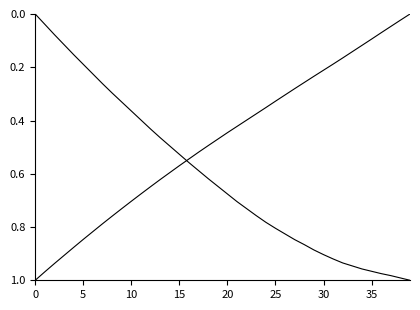

Does the chart have visible grid lines?

No